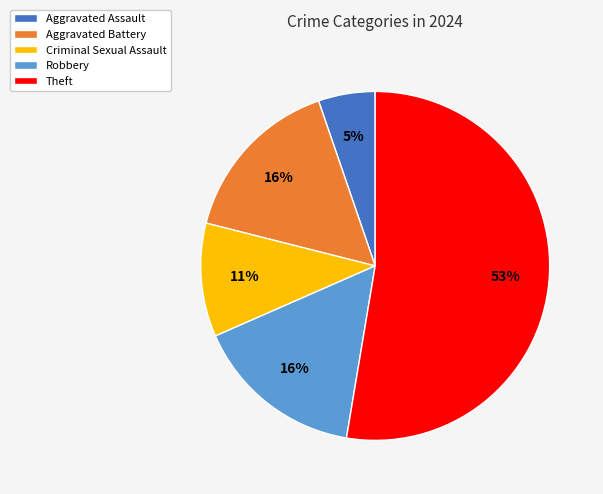

To the nearest percent, what is the average slice percentage?

20%